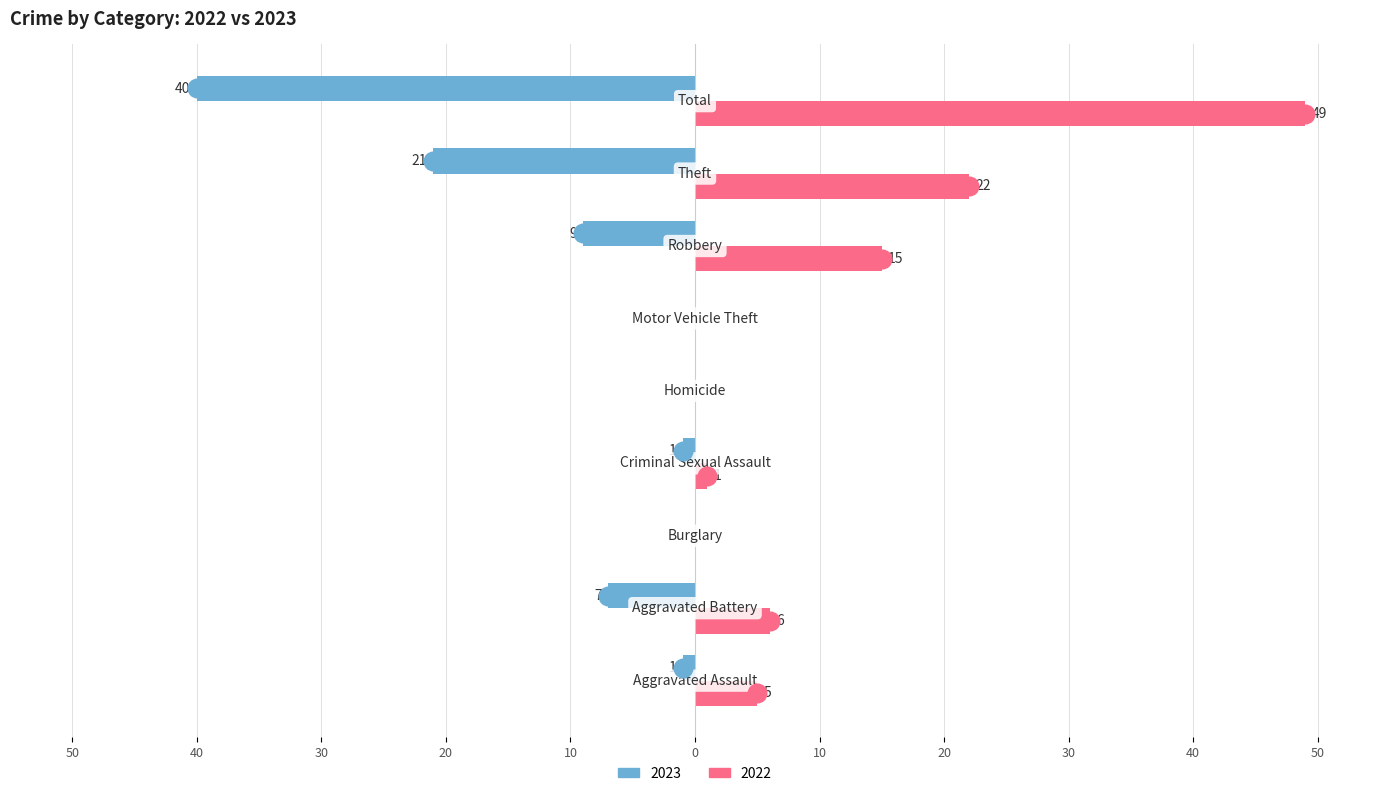

Which series has the widest spread of Y values?

2022